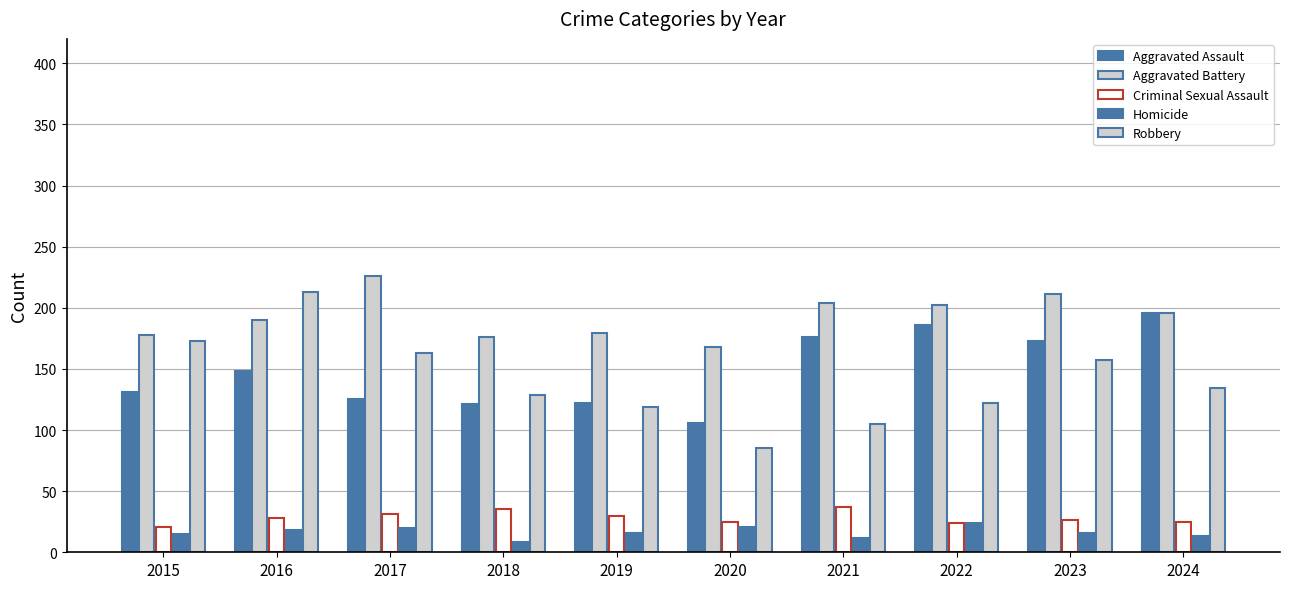

At how many categories does at least one series exceed 184?

6